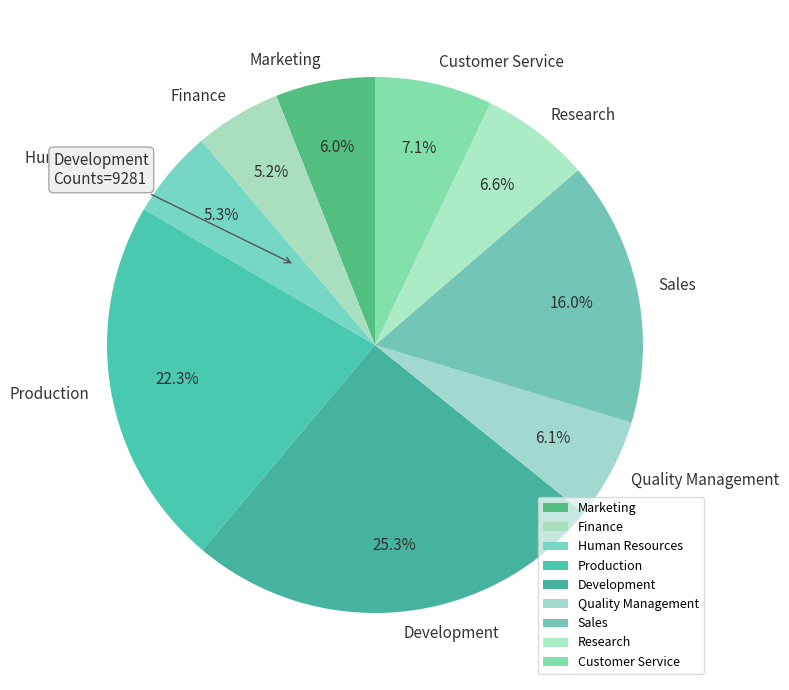

To the nearest percent, what percentage of the pie is Sales?

16%